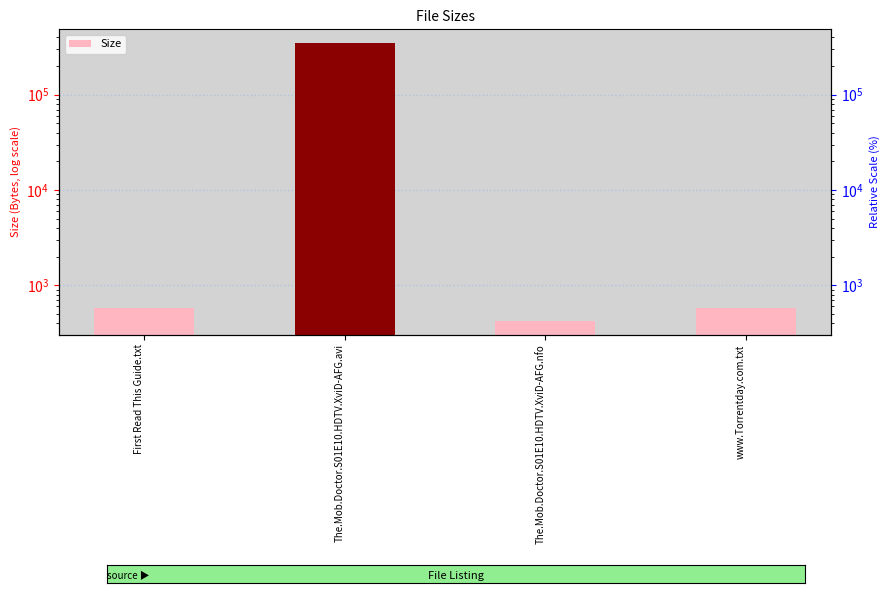

Approximately how many times larger is the value at The.Mob.Doctor.S01E10.HDTV.XviD-AFG.avi compared to www.Torrentday.com.txt?

599.0